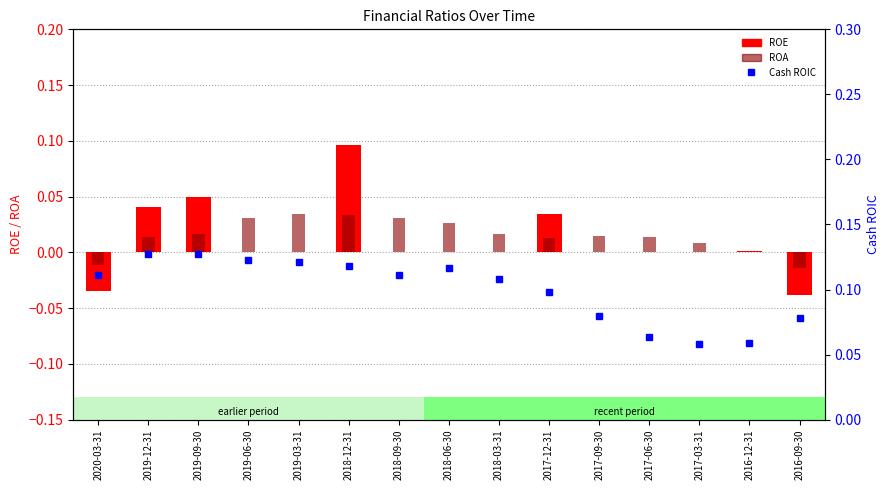

What are all the series names shown in the legend?

ROE, ROA, Cash ROIC